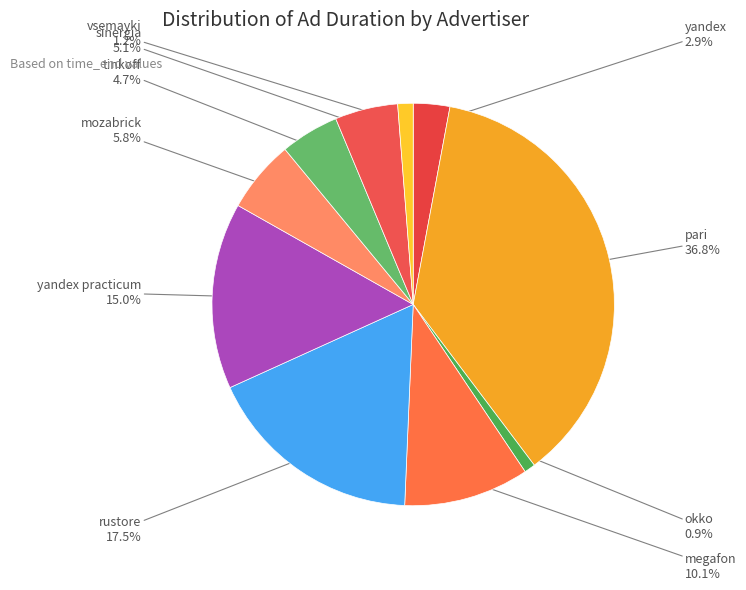

Which category has the biggest portion of the pie?

pari